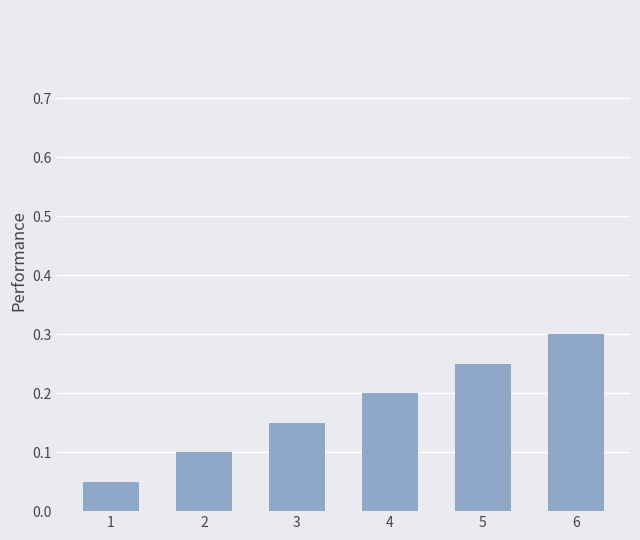

What is the value of the 6th bar from the left?

0.3